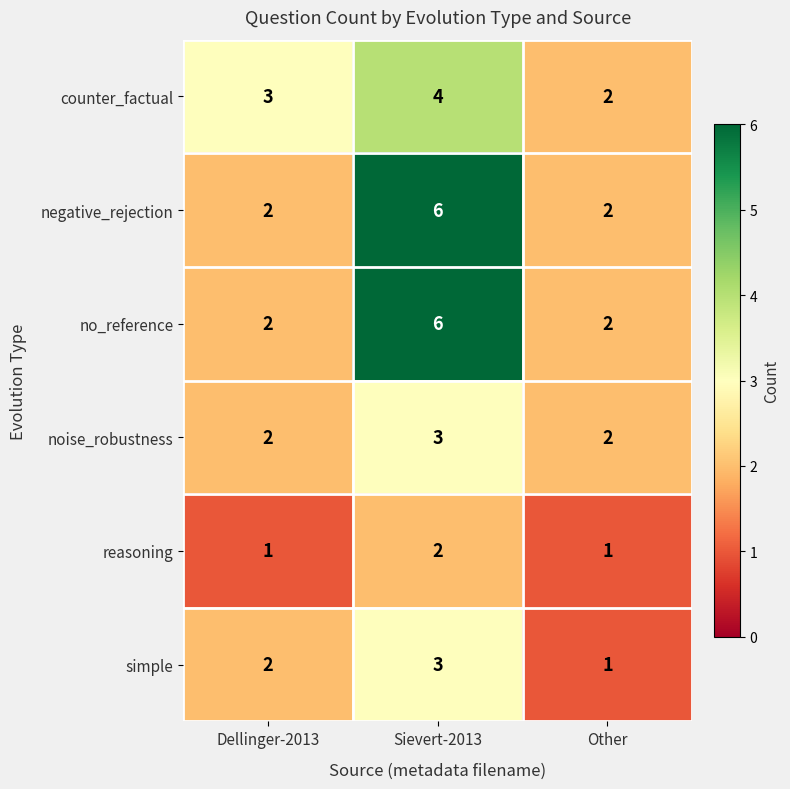

Is it true that no_reference equals 2 at Dellinger-2013?

True